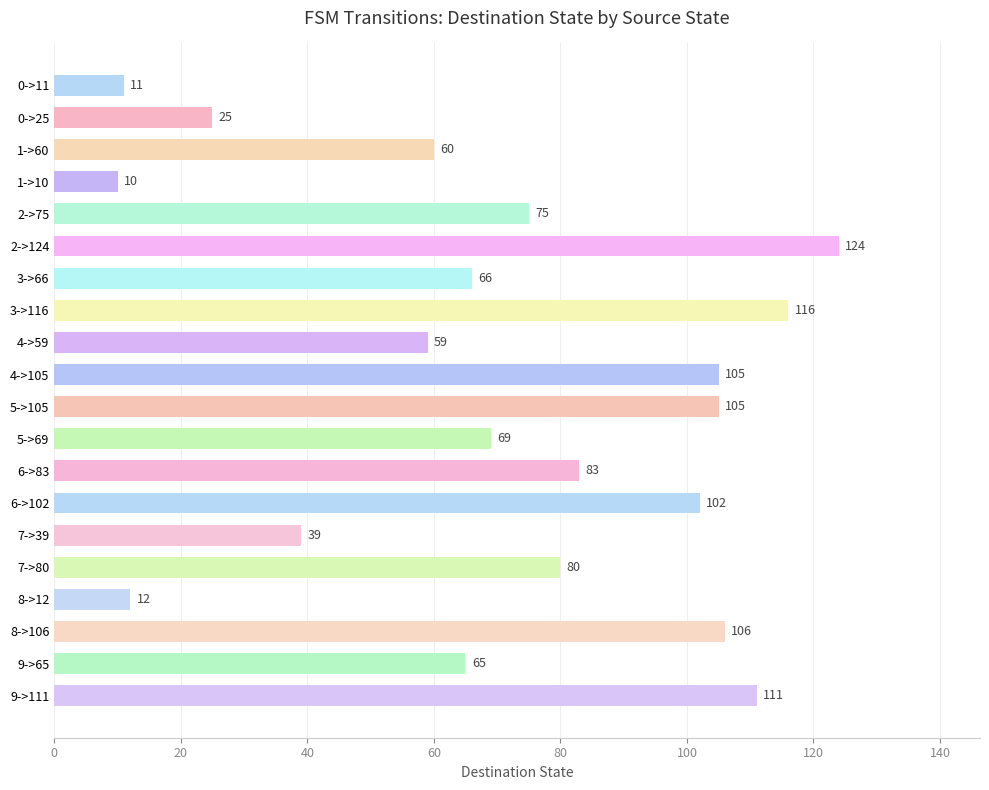

Count the number of categories in the chart.

20